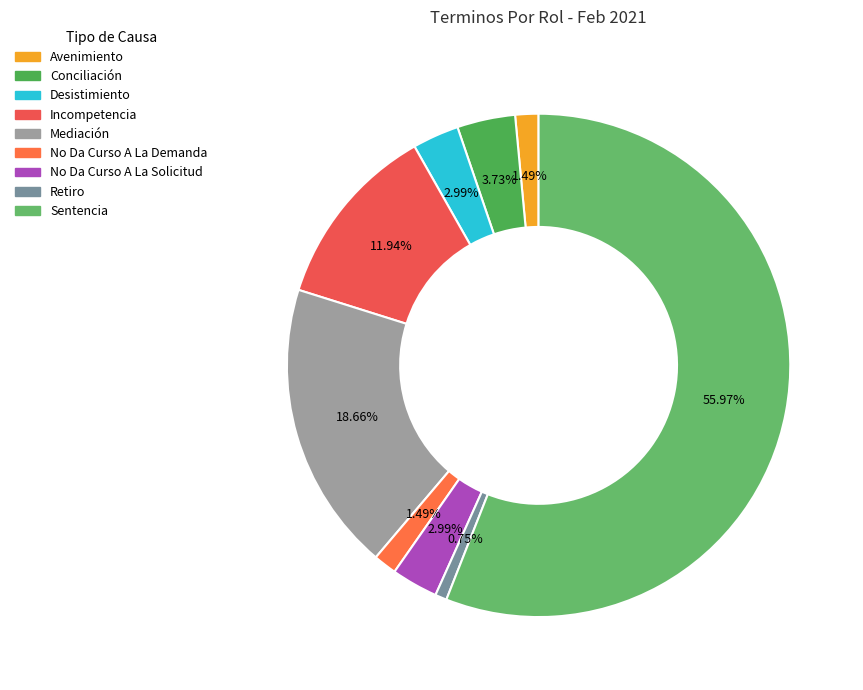

Do Incompetencia and Desistimiento together represent more than half of the pie?

No